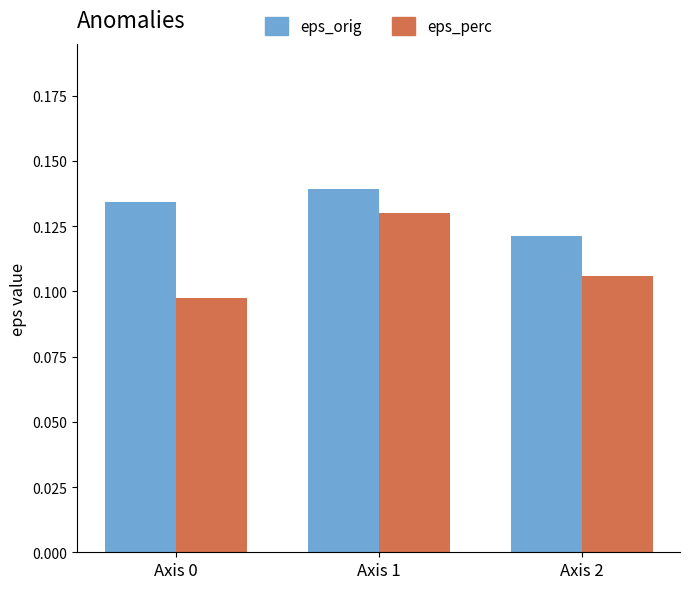

Between Axis 0 and Axis 1, which series saw the biggest shift?

eps_perc